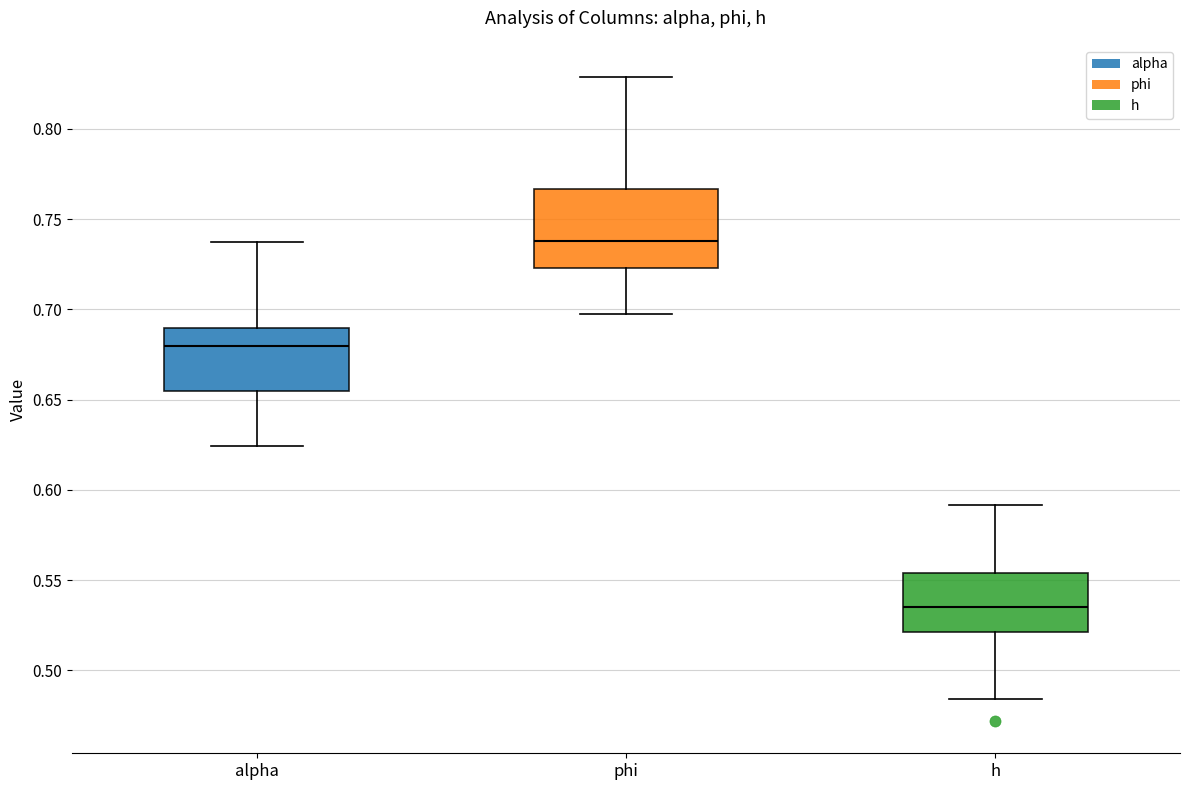

Reading left to right, transcribe this box plot: for each box, give where its median line is, the range the box spans, and where its two whiskers end, as read against the y-axis. The values are not printed on the chart, so give them approximately, as read against the axis.

alpha: median 0.680, box 0.655 to 0.690, whiskers 0.625 to 0.735
phi: median 0.740, box 0.725 to 0.765, whiskers 0.695 to 0.830
h: median 0.535, box 0.520 to 0.555, whiskers 0.485 to 0.590